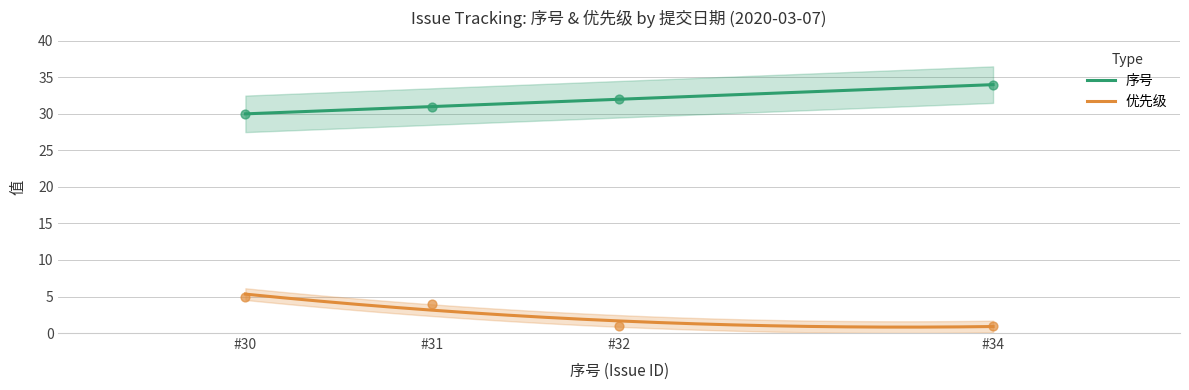

What is the highest value of the 优先级 series?

5.3